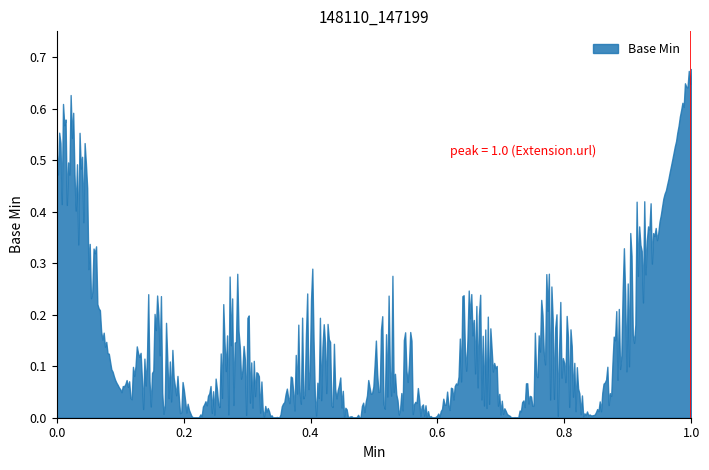

Does the chart have visible grid lines?

No